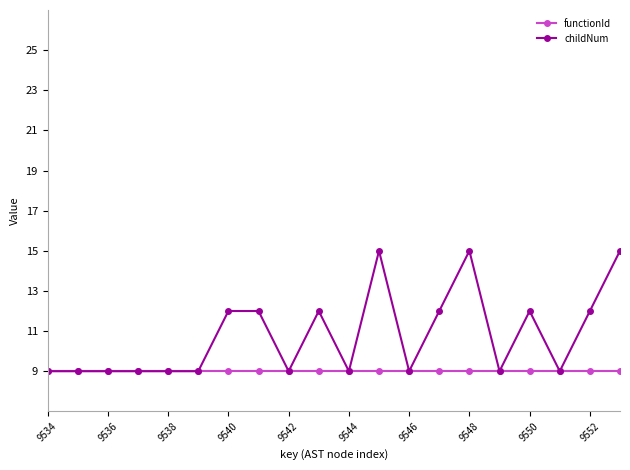

List the series in order of their overall mean, highest first.

childNum, functionId